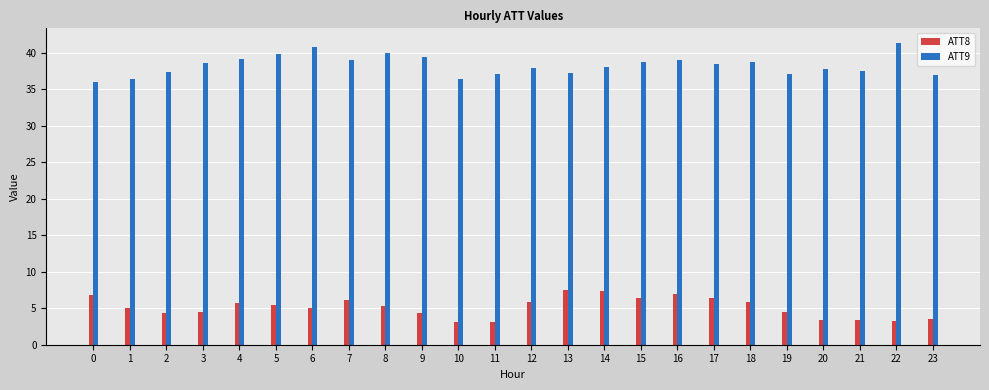

Rank the series at 12 from lowest to highest value.

ATT8, ATT9